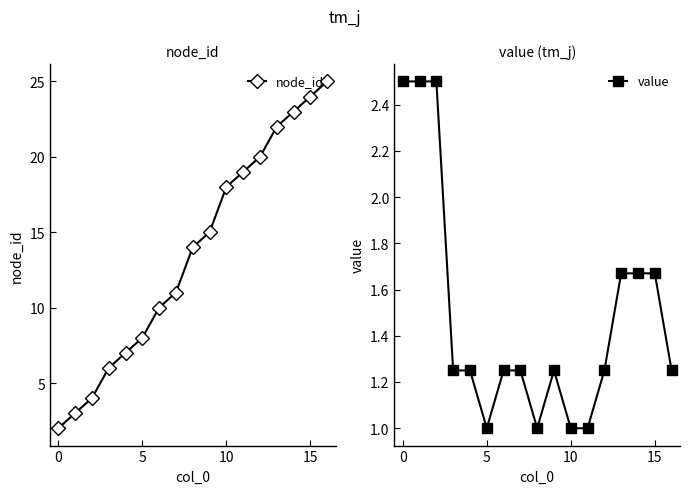

Read the node_id value at 10.

18